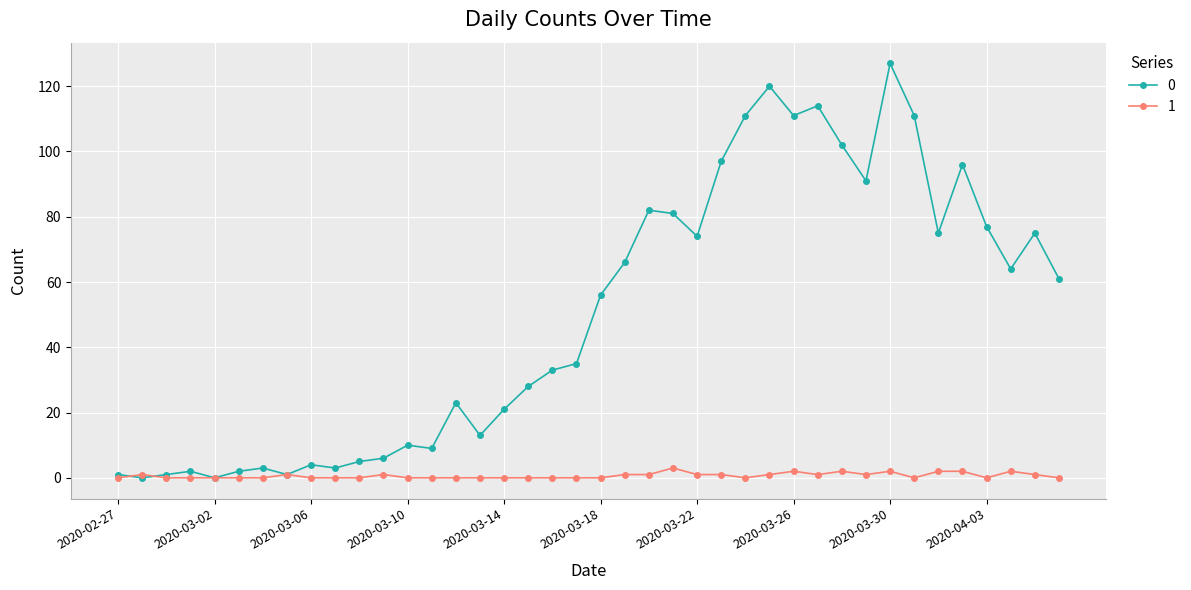

True or false: 1 has more than 0 interior local peaks.

True